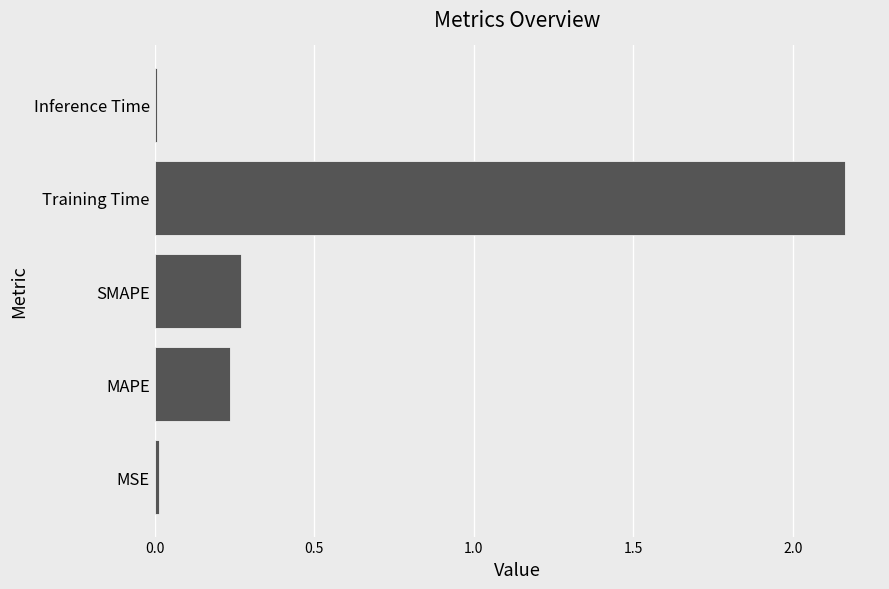

The chart shows a value of 0.5 at SMAPE. True or false?

False